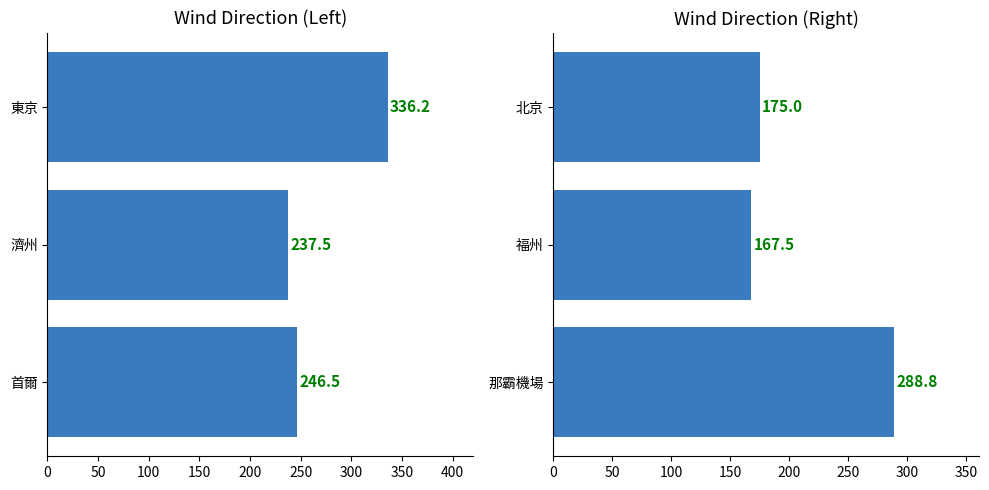

Are the bars horizontal?

Yes